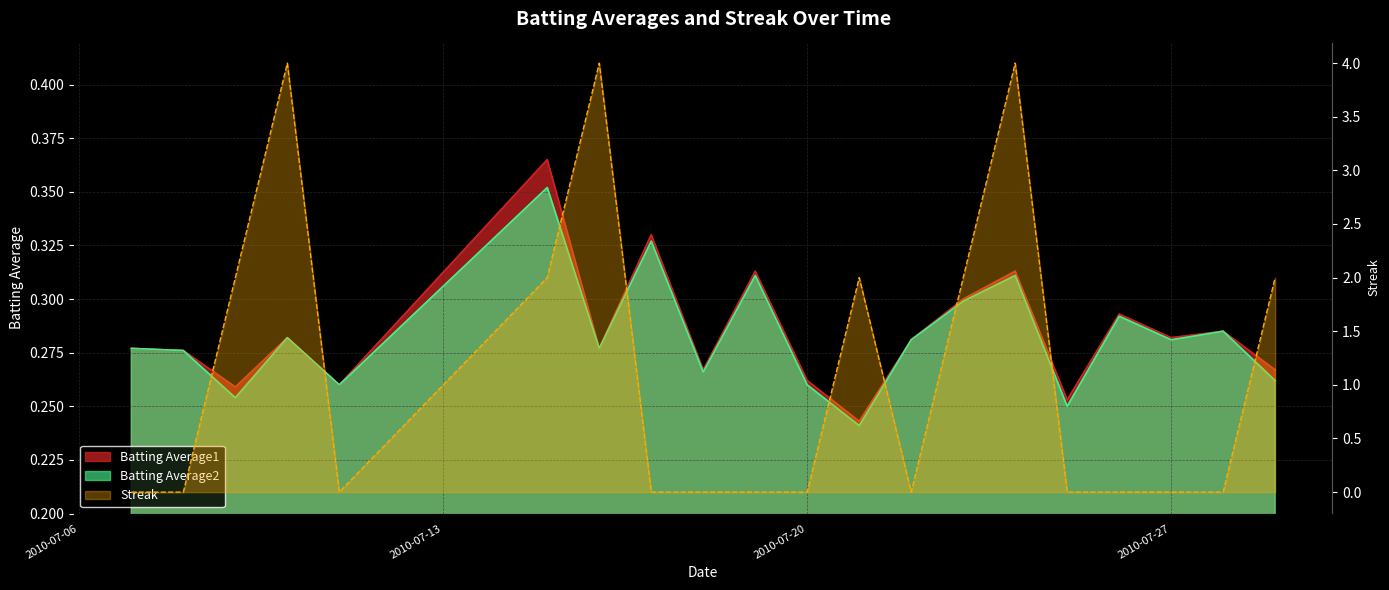

At which category does the chart reach its minimum across all series?

2010-07-07